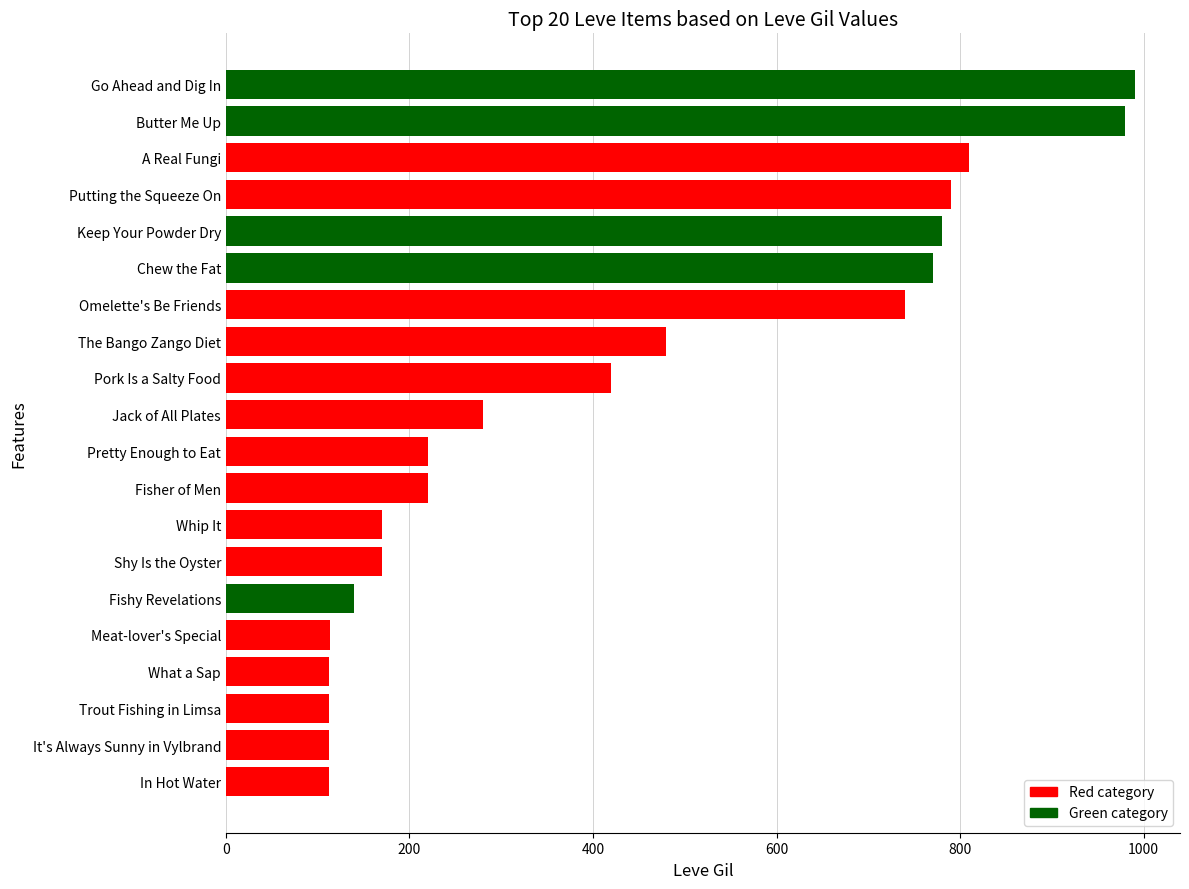

What is the difference between the second highest and minimum values?

868